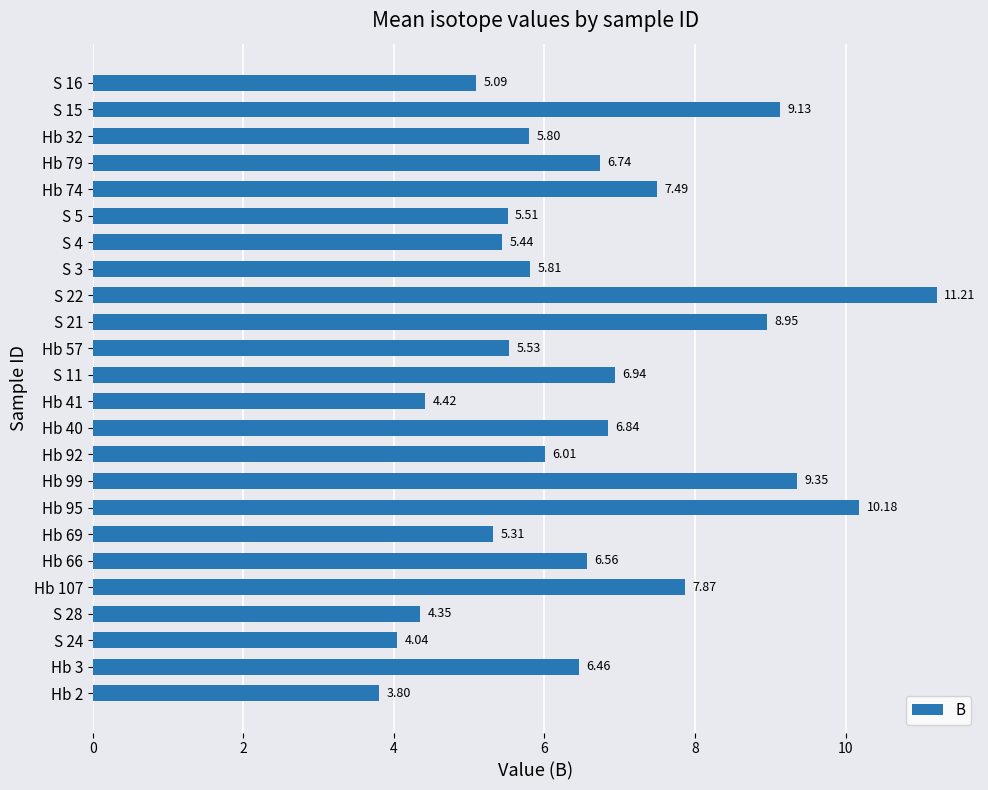

List the labels in order of value, largest first.

S 22, Hb 95, Hb 99, S 15, S 21, Hb 107, Hb 74, S 11, Hb 40, Hb 79, Hb 66, Hb 3, Hb 92, S 3, Hb 32, Hb 57, S 5, S 4, Hb 69, S 16, Hb 41, S 28, S 24, Hb 2